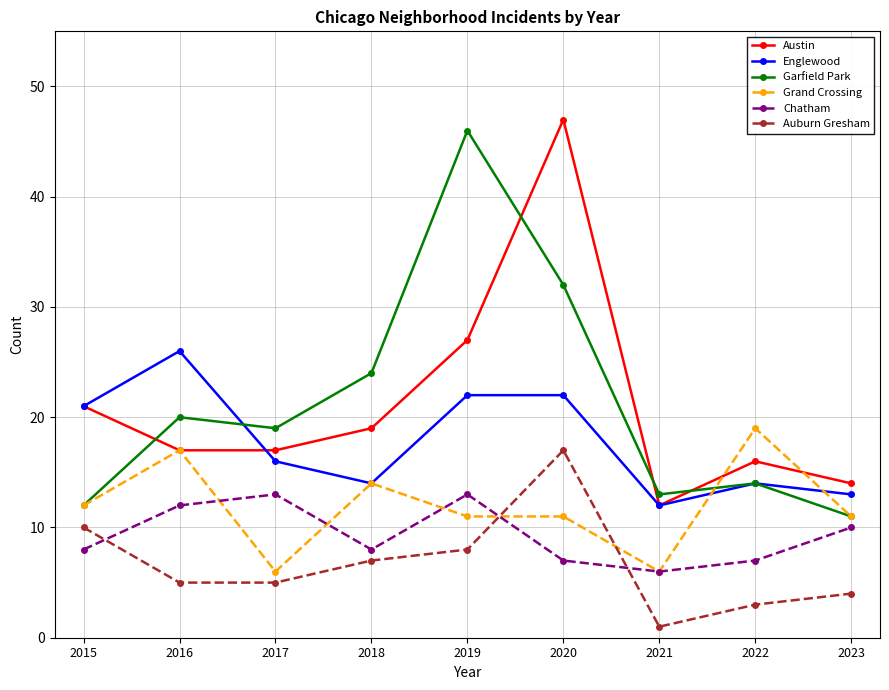

What are all the series names shown in the legend?

Austin, Englewood, Garfield Park, Grand Crossing, Chatham, Auburn Gresham